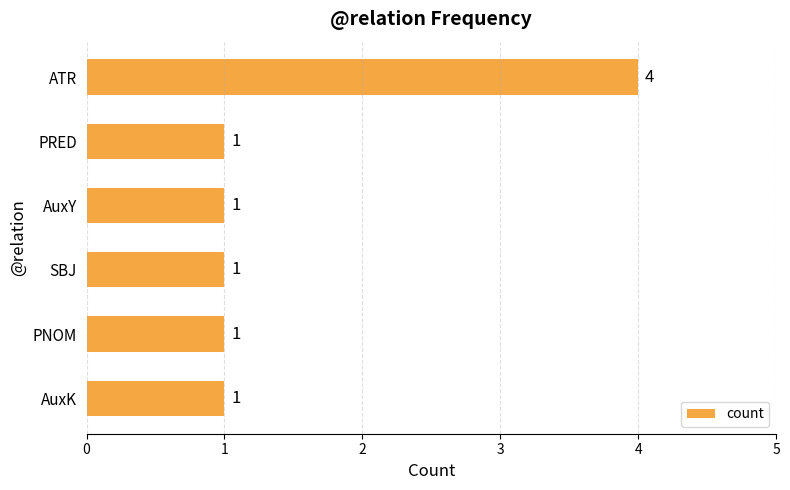

Reading bottom to top, list all the values displayed in this chart.

1	1	1	1	1	4